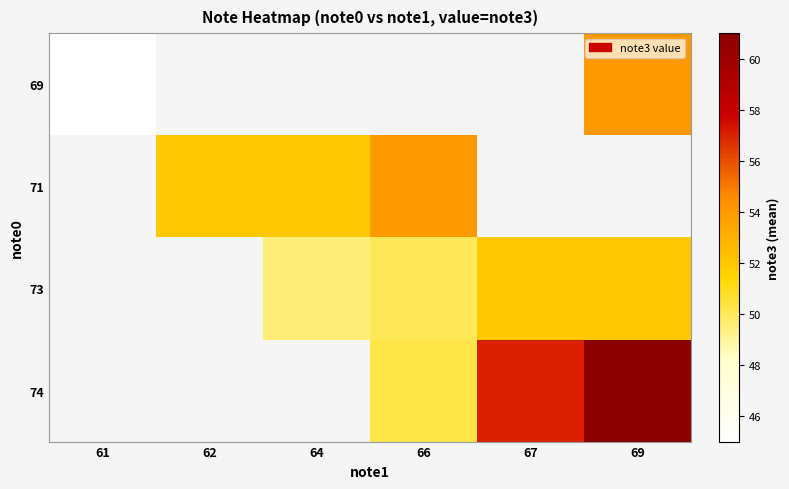

Count the number of data series in this chart.

4